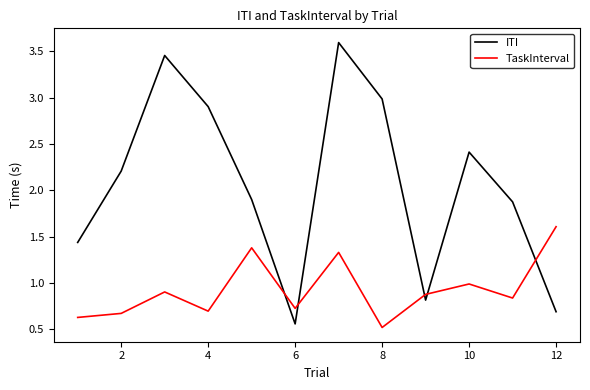

What is the maximum value for TaskInterval?

1.6